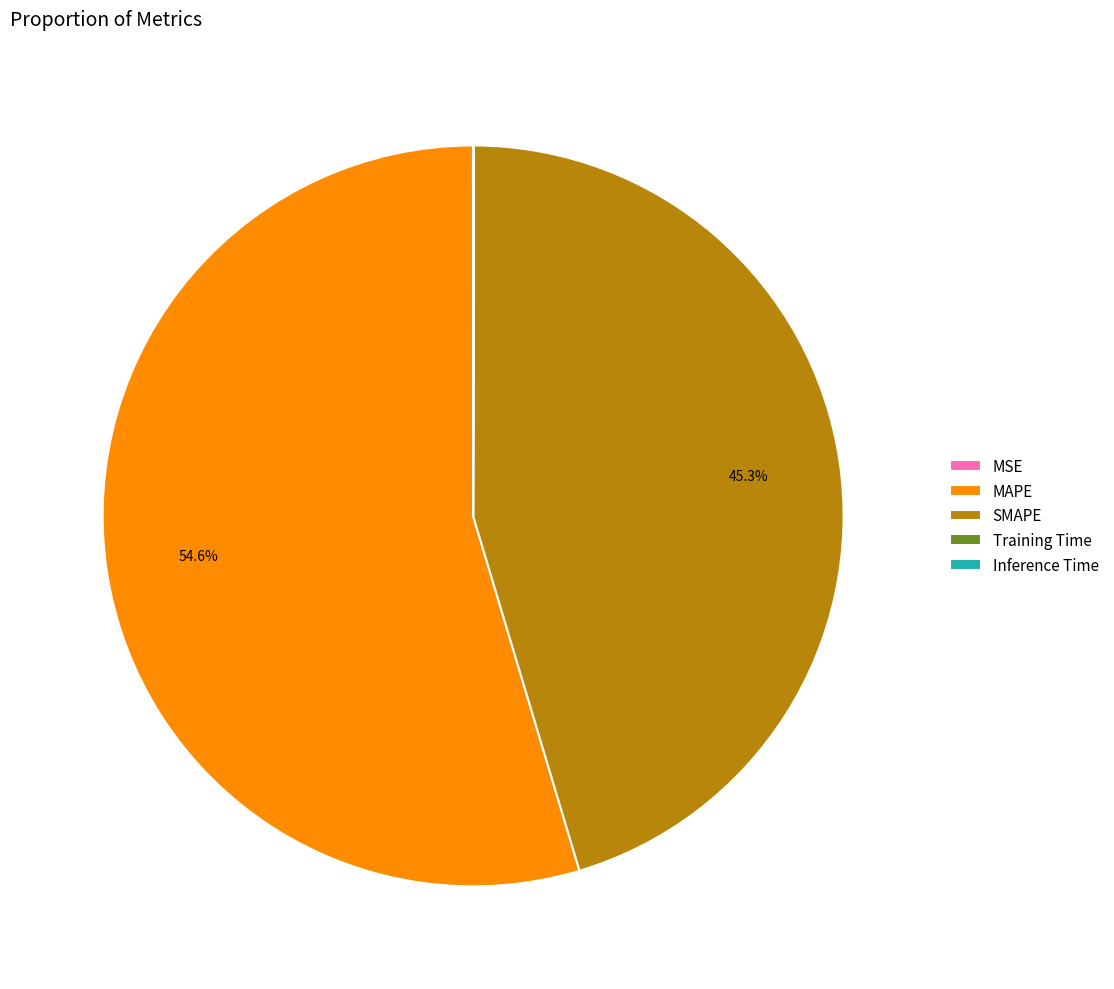

Combined, do MAPE and SMAPE account for over 50%?

Yes